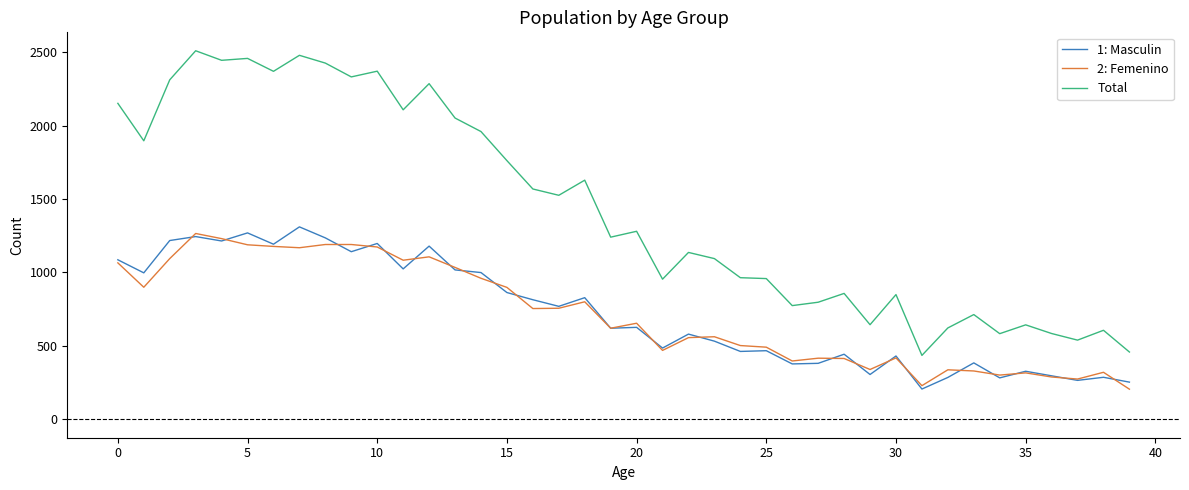

Does the chart have visible grid lines?

No